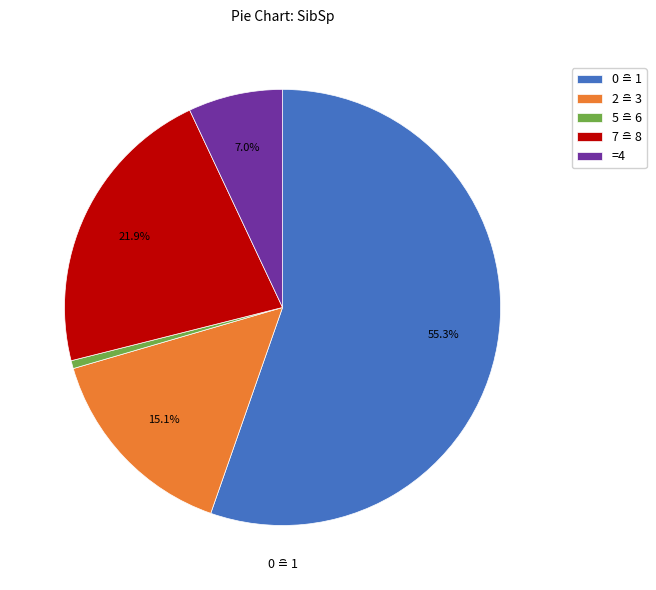

Does any single category account for the majority?

Yes